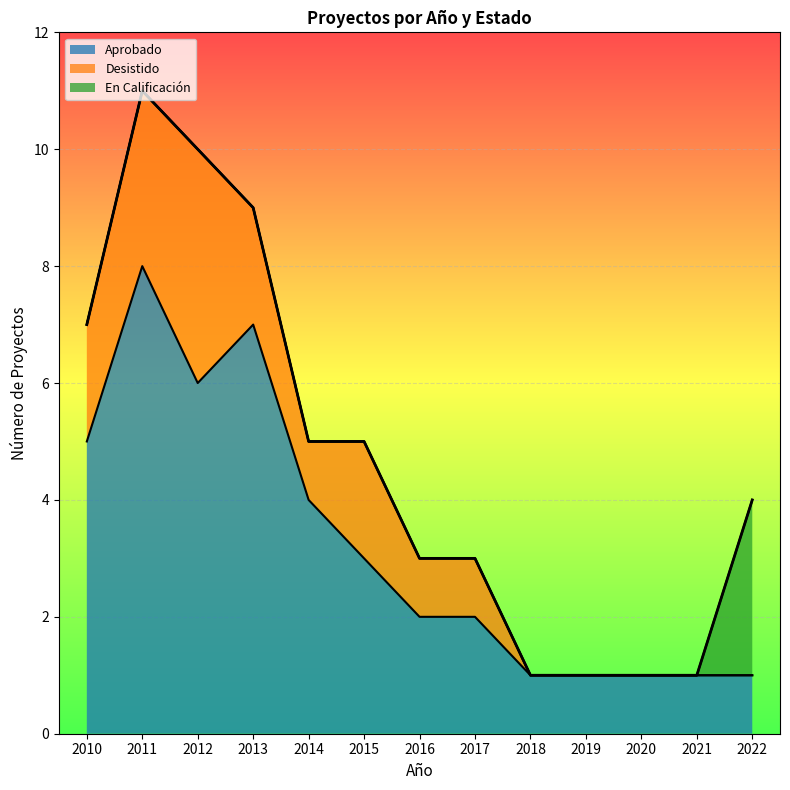

At how many categories does at least one series exceed 5?

3